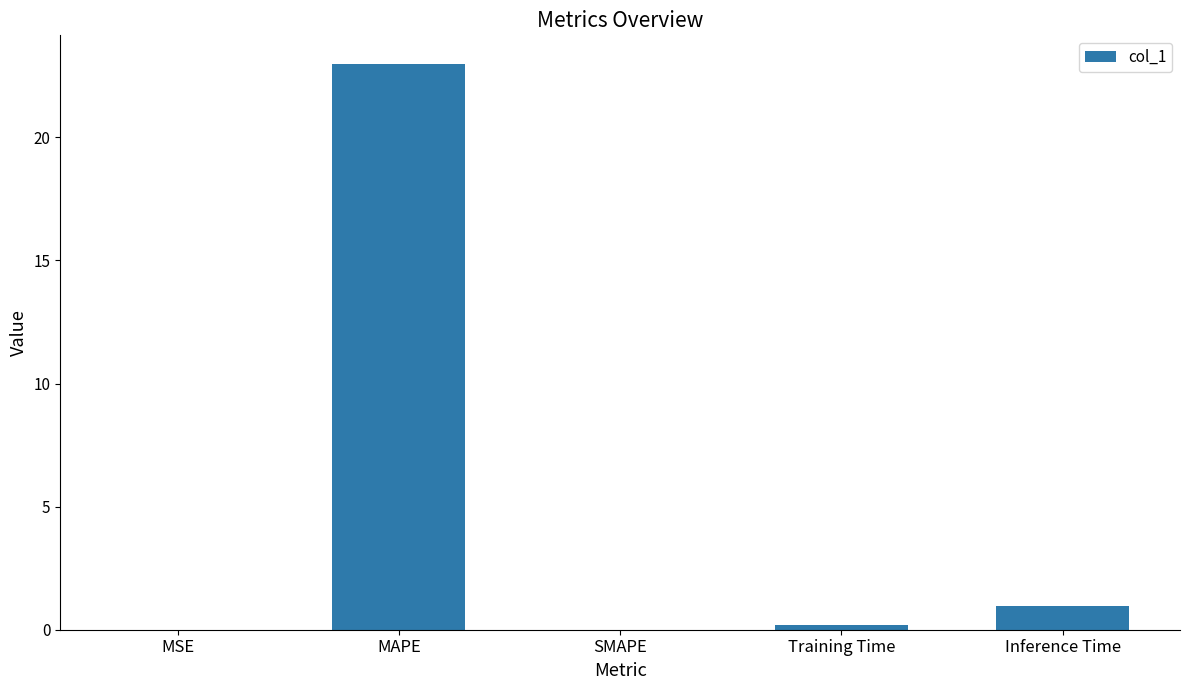

Is it true that the value at Training Time is 0.2?

True